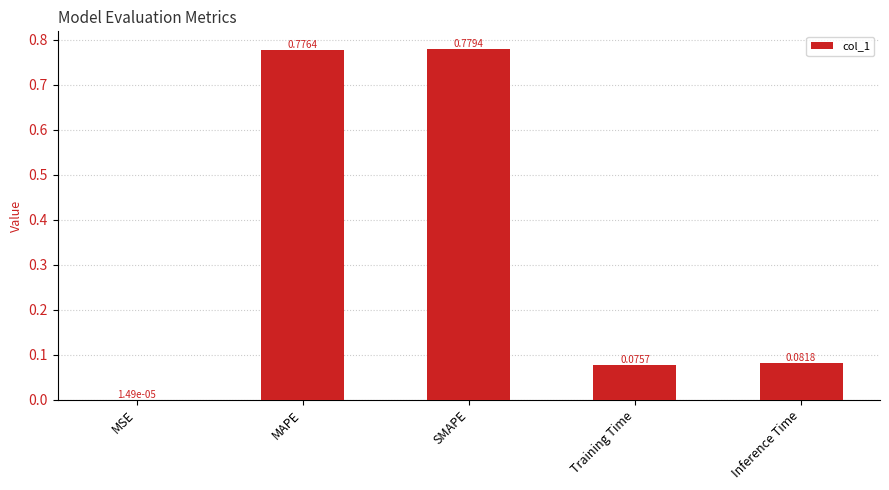

What is the sum of the values at Inference Time and MAPE?

0.9